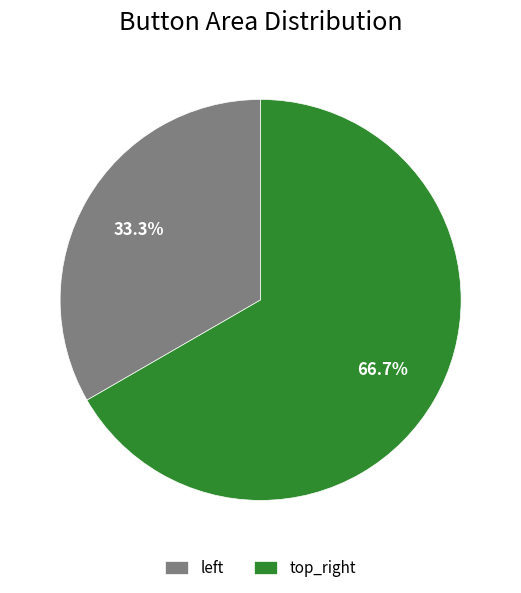

Which category accounts for the majority?

top_right